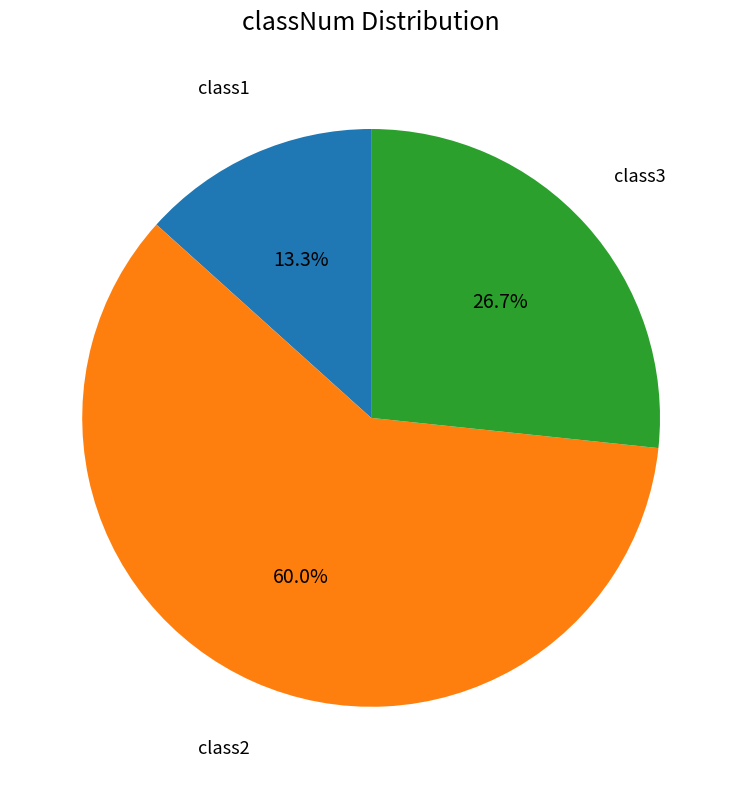

To the nearest percent, what is the difference between the class1 and class3 slice percentages?

13%